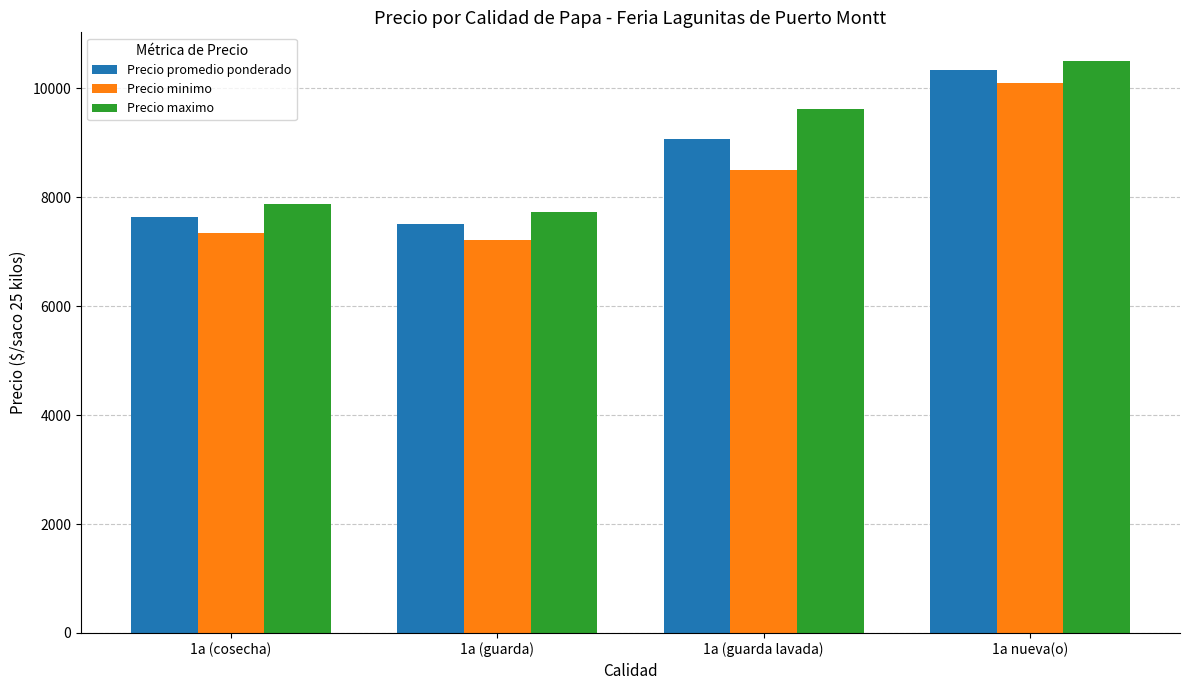

The Precio maximo series shows 12173 at 1a (cosecha). True or false?

False